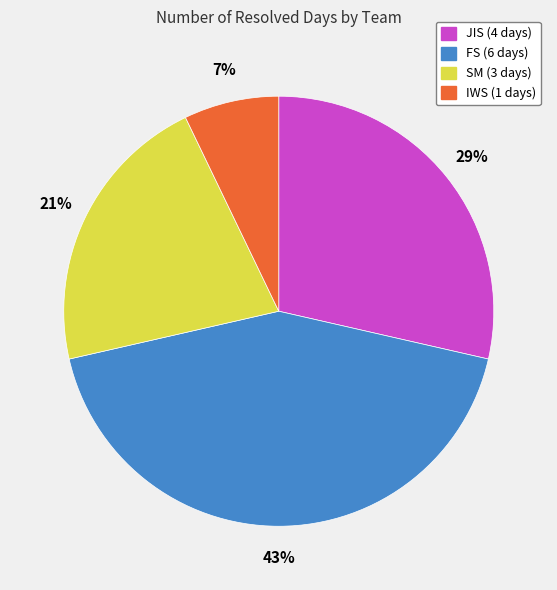

Rank the categories by value from lowest to highest.

IWS, SM, JIS, FS